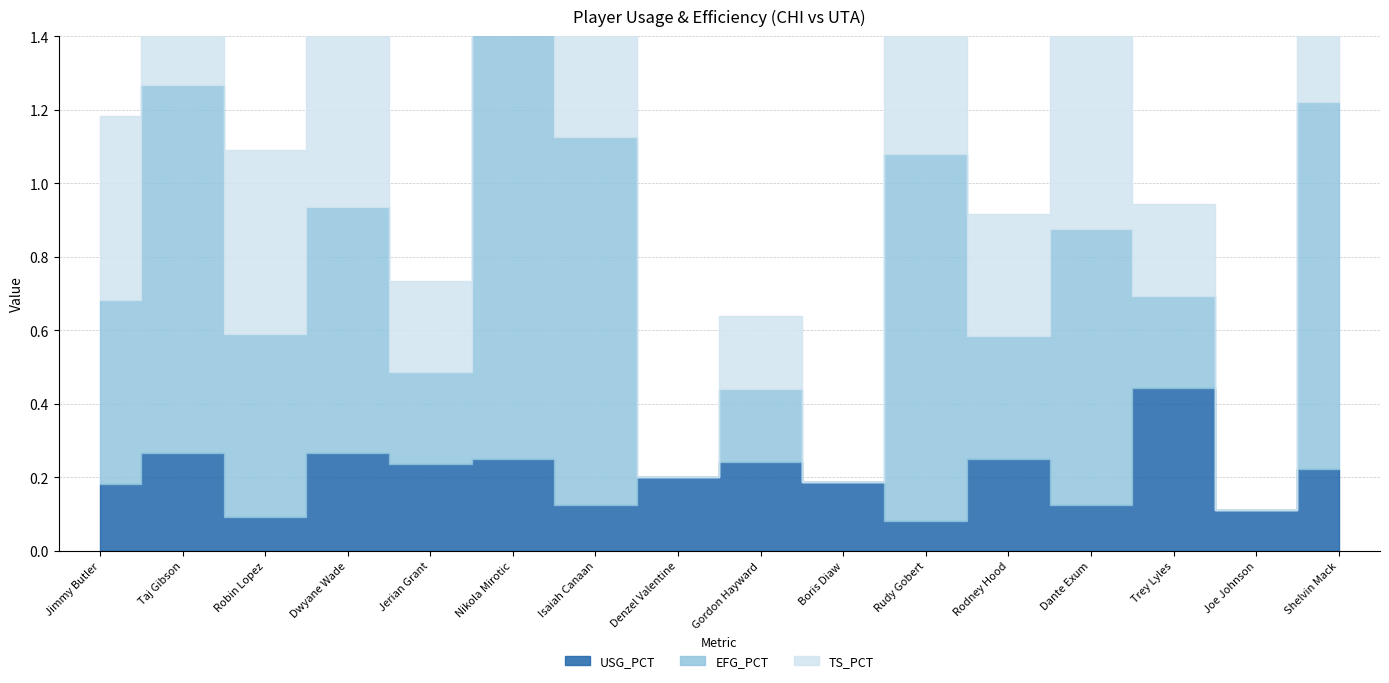

True or false: EFG_PCT has more than 1 interior local peaks.

True